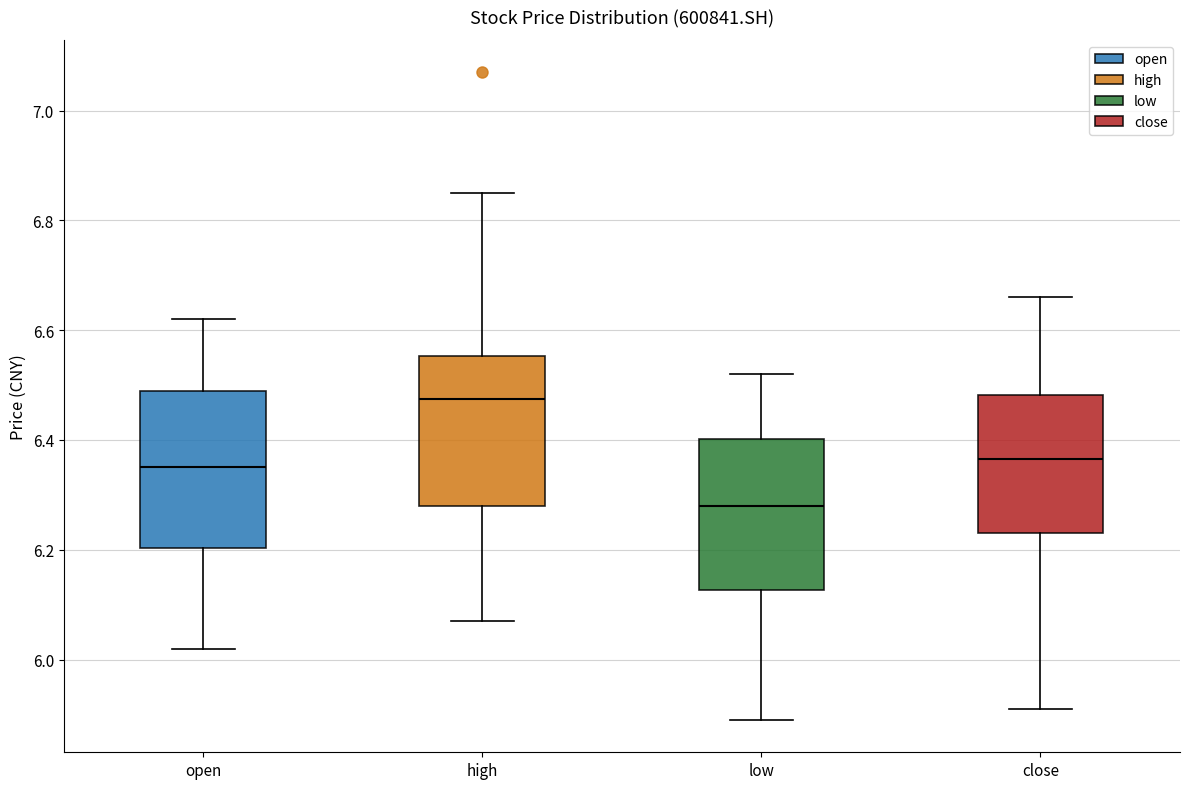

Reading left to right, transcribe this box plot: for each box, give where its median line is, the range the box spans, and where its two whiskers end, as read against the y-axis. The values are not printed on the chart, so give them approximately, as read against the axis.

open: median 6.36, box 6.20 to 6.50, whiskers 6.02 to 6.62
high: median 6.48, box 6.28 to 6.56, whiskers 6.08 to 6.86
low: median 6.28, box 6.12 to 6.40, whiskers 5.90 to 6.52
close: median 6.36, box 6.24 to 6.48, whiskers 5.92 to 6.66